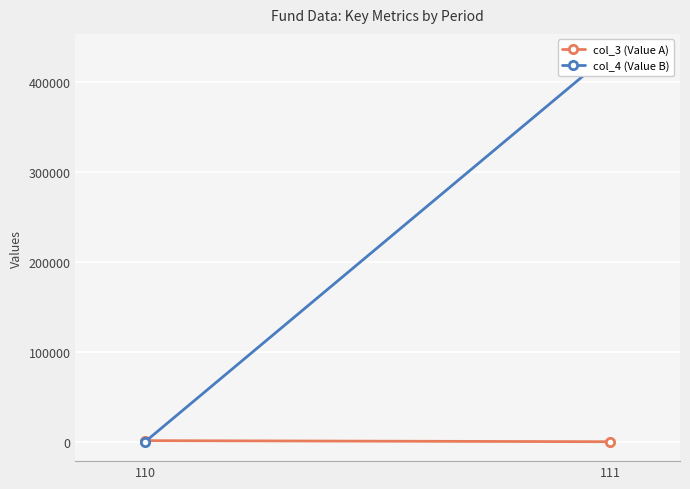

Reading left to right, transcribe all the data shown in this chart.

col_3 (Value A): 110=1192.8	111=1.0
col_4 (Value B): 110=20.6	111=431381.0